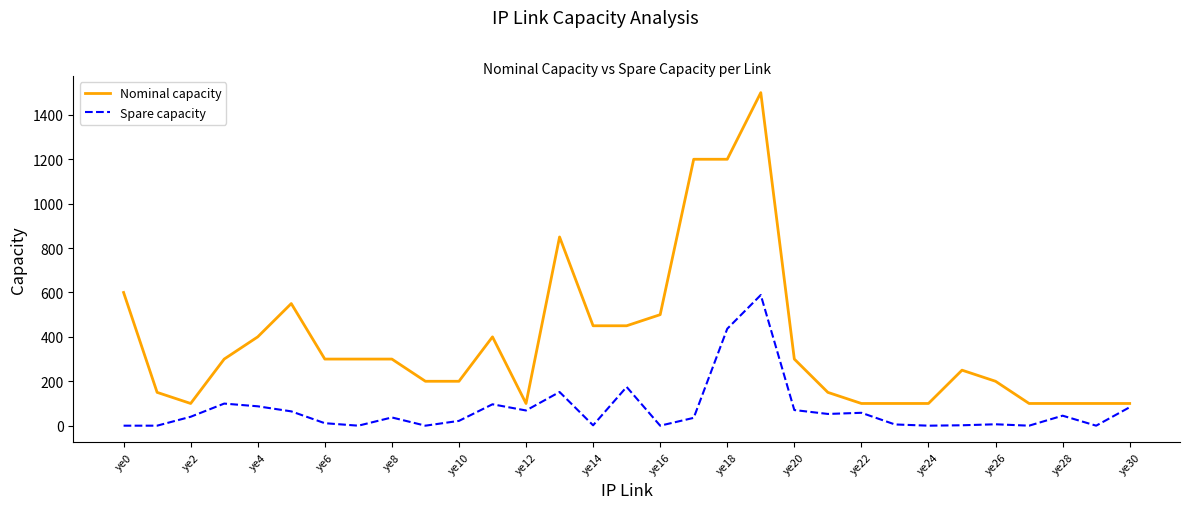

What is the average value of the Spare capacity series?

72.2